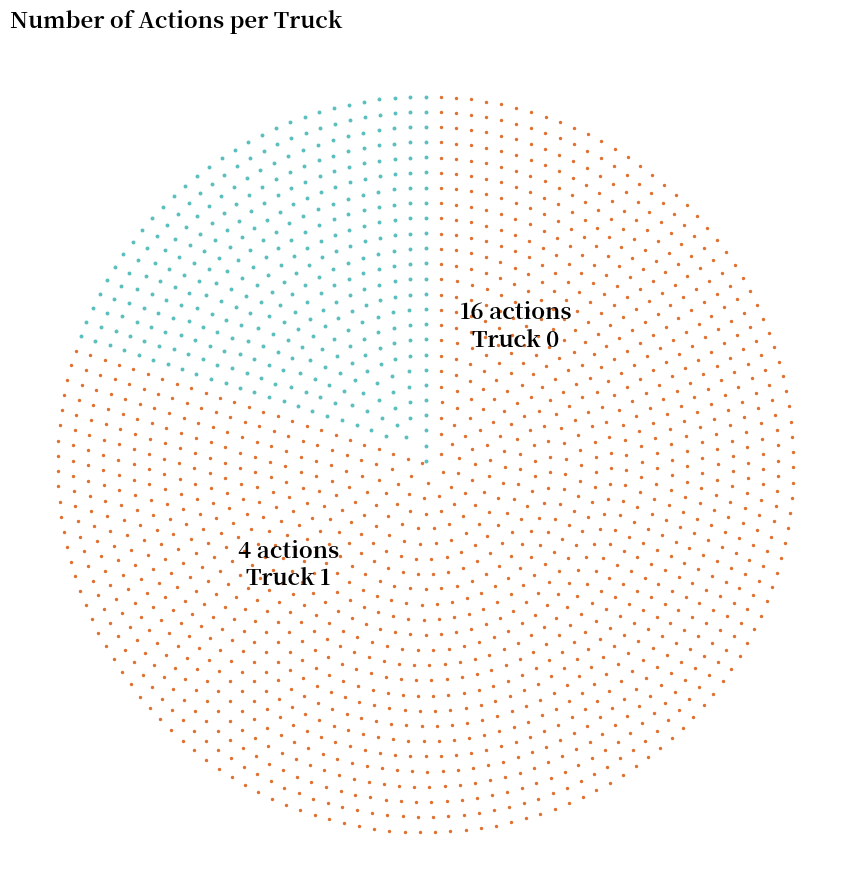

What percentage is the Truck 0 slice, to the nearest percent?

80%